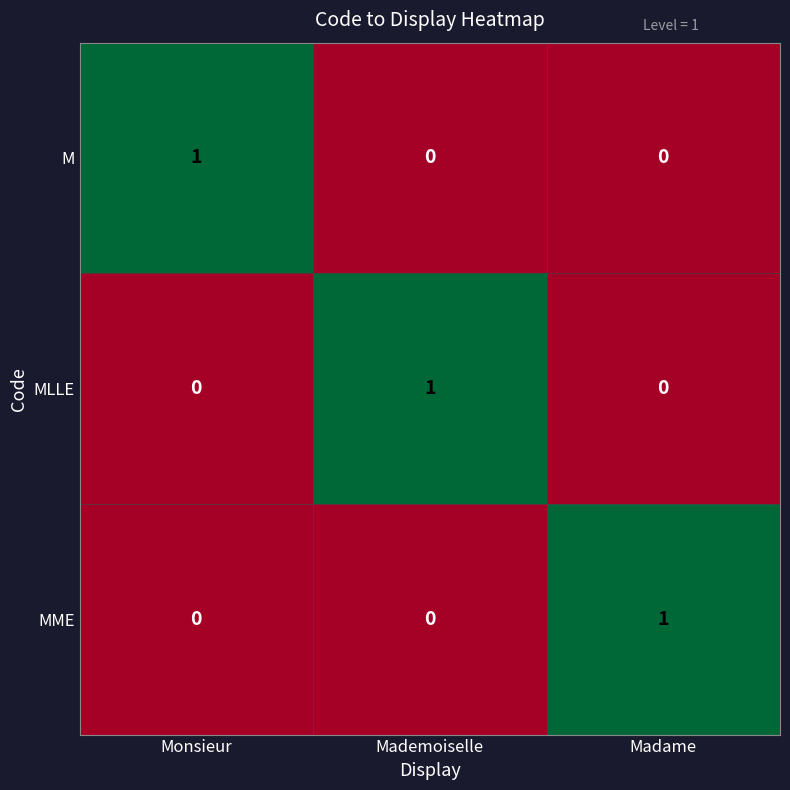

The value of MME at Mademoiselle is 0. True or false?

True